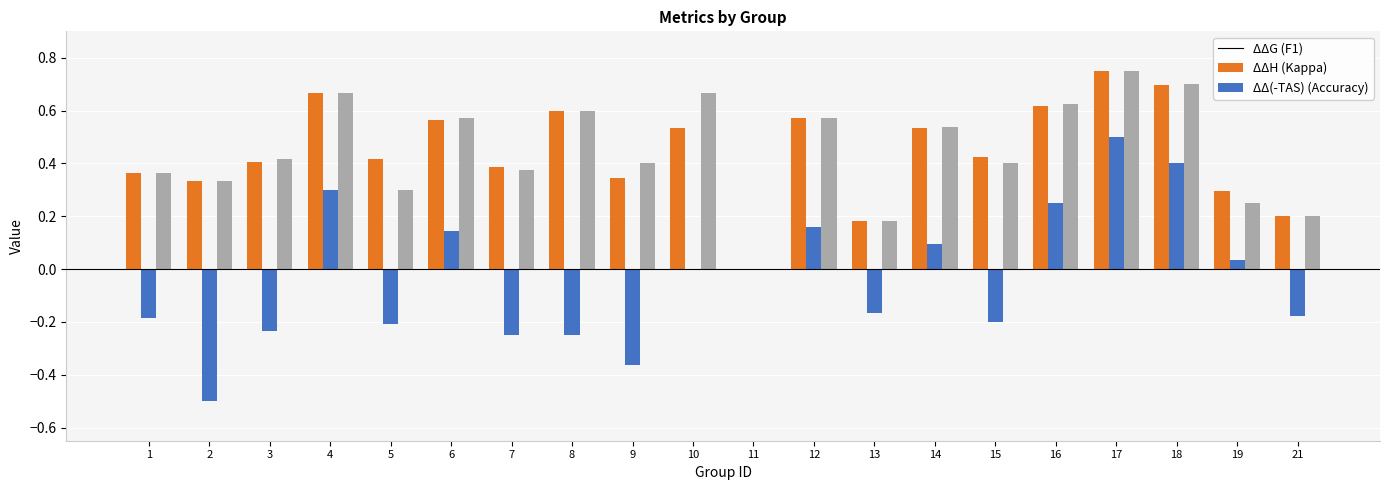

At which category does the chart reach its peak across all series?

17